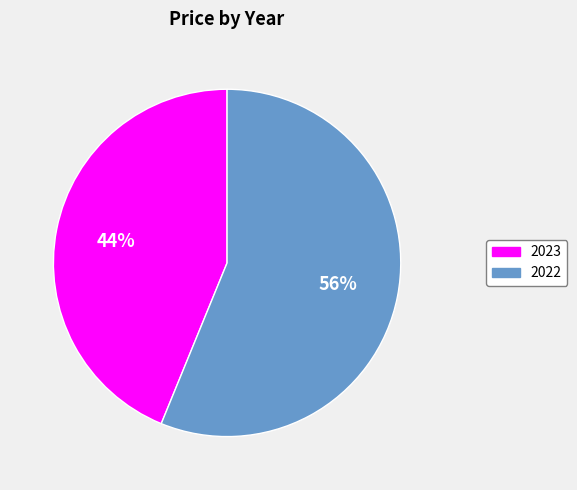

Which category has the biggest portion of the pie?

2022